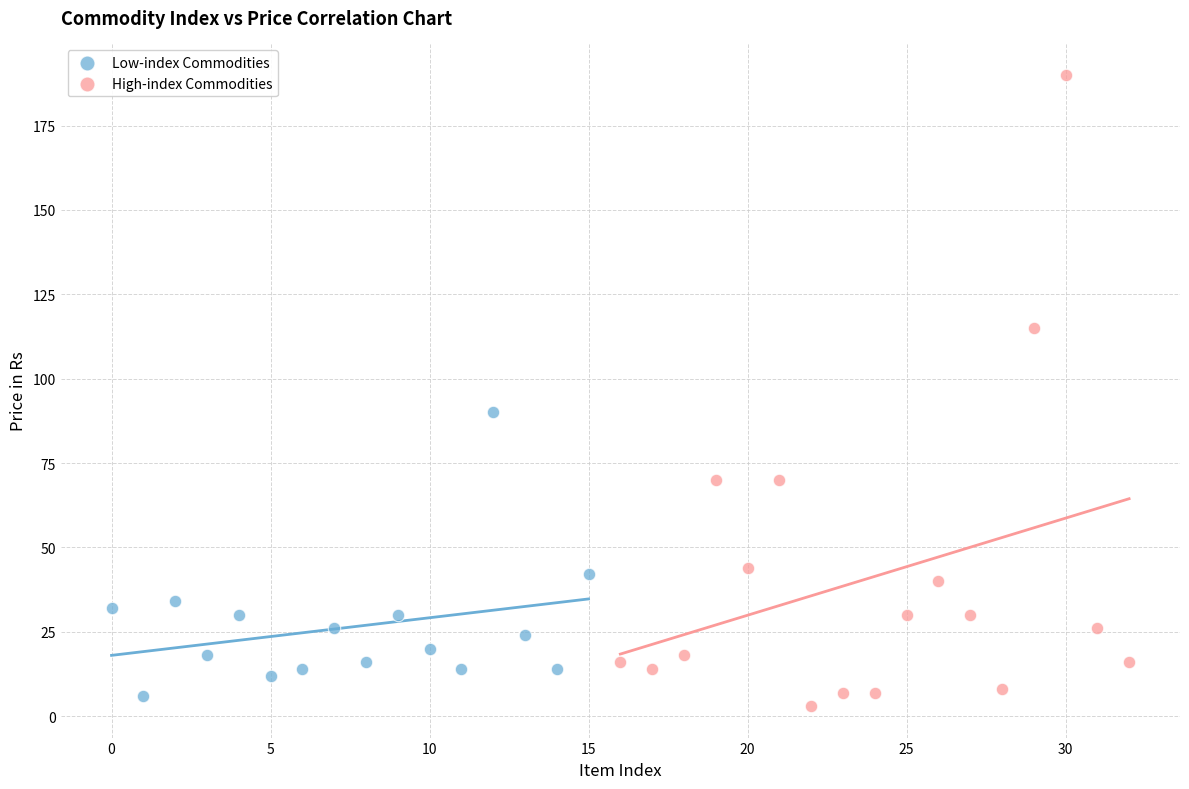

Which series has the largest Y range (max minus min)?

High-index Commodities